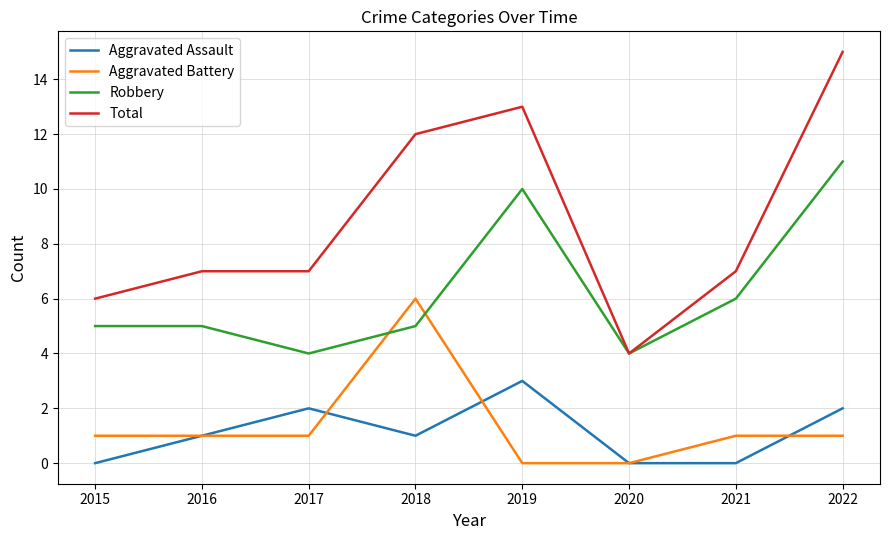

Is the value of Aggravated Assault at 2021 greater than the value of Robbery at 2020?

No